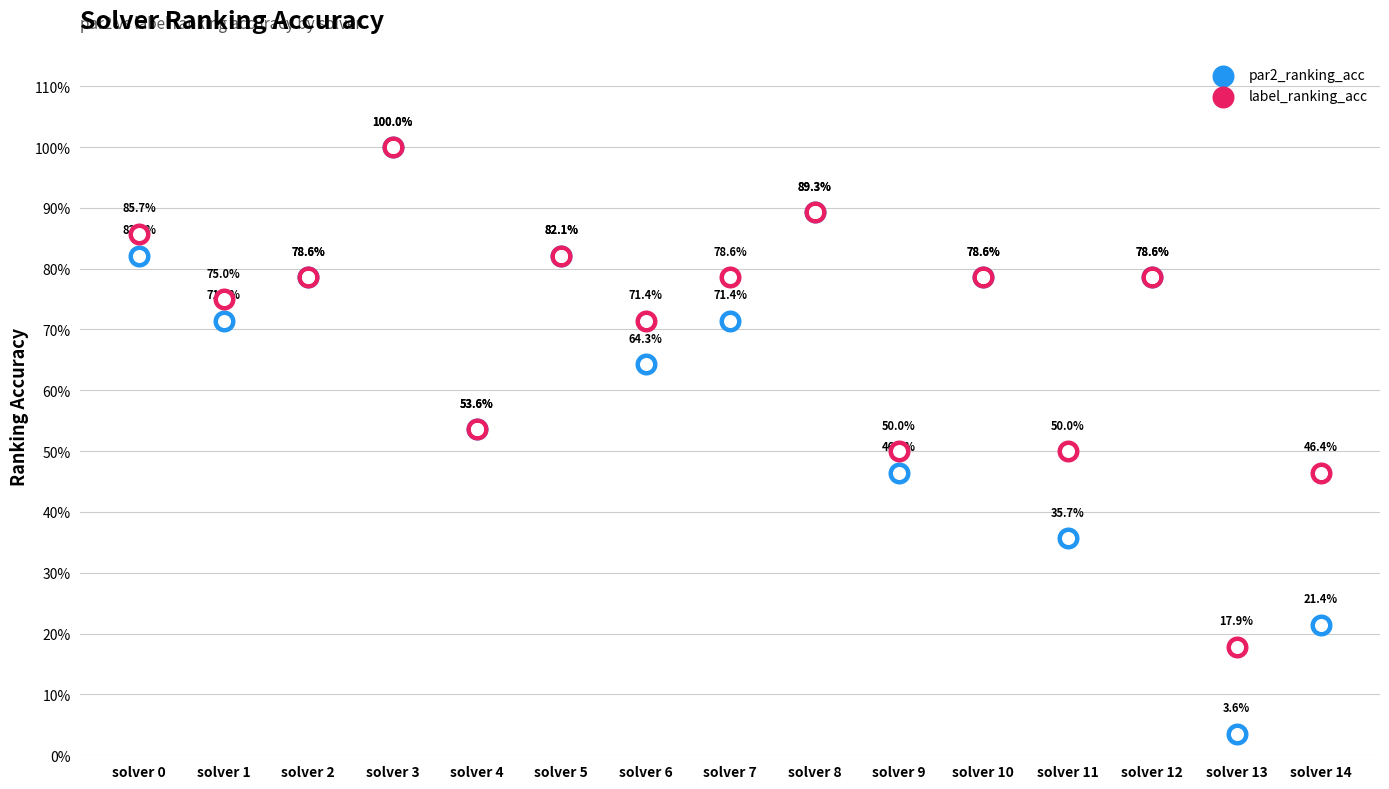

At how many categories does at least one series exceed 0?

15